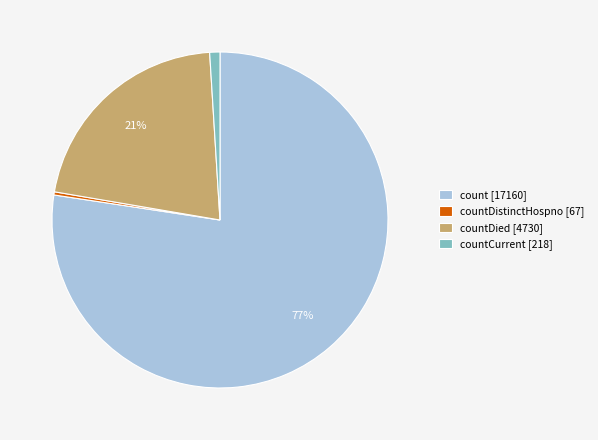

How many segments does this pie chart have?

4